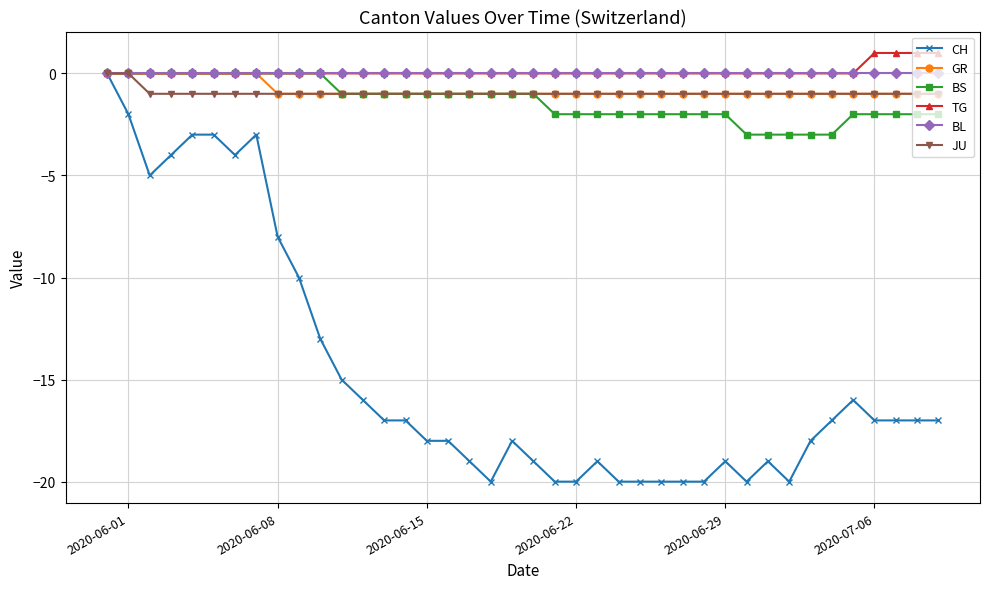

What is the value of the GR point at the 26th from the left?

-1